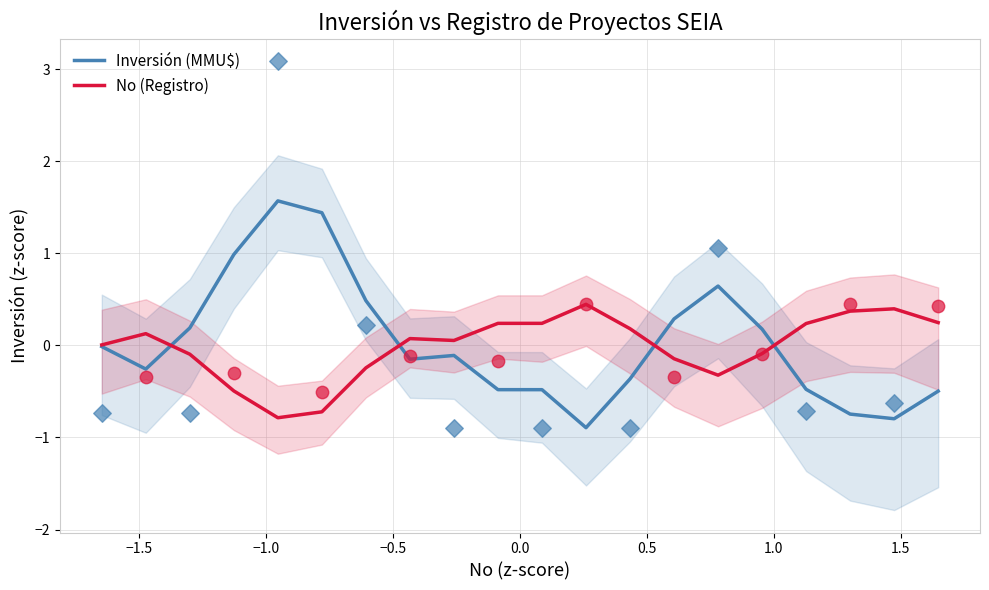

Which series contains the highest Y value?

Inversión (MMU$)